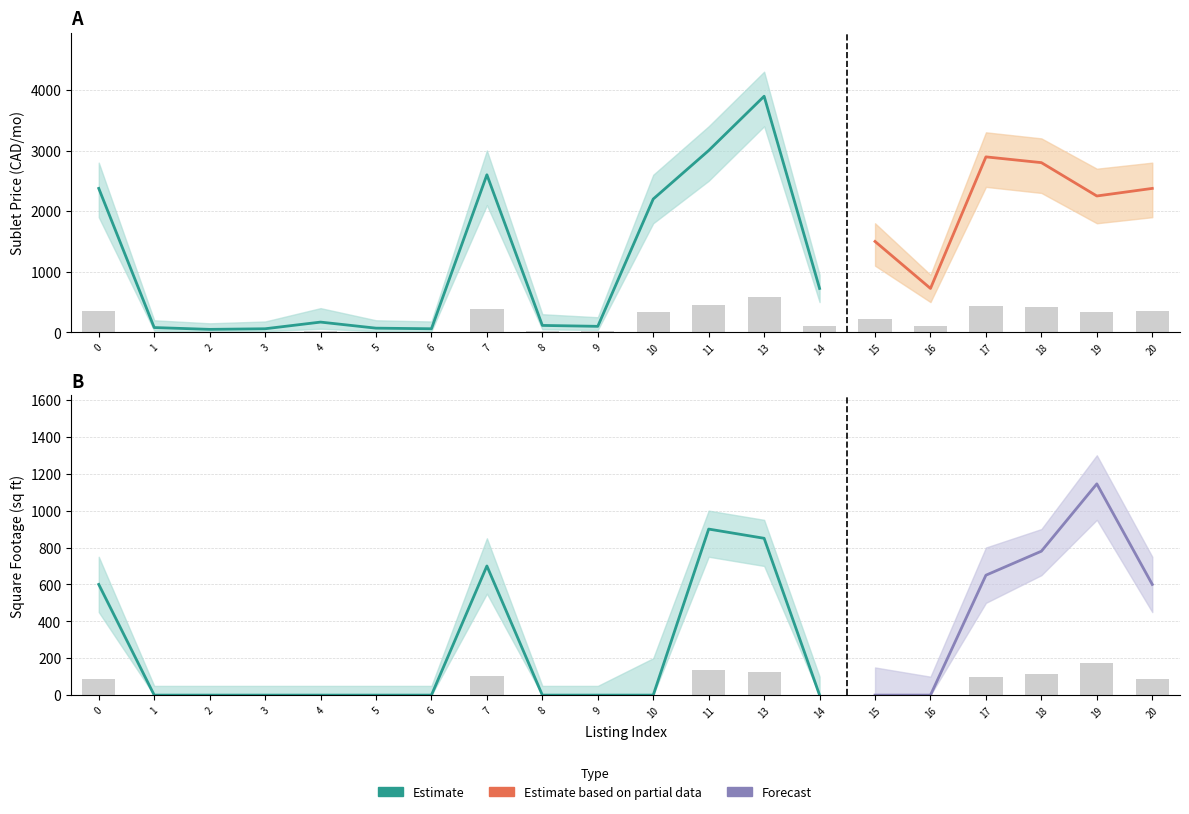

Between 3 and 15, which series saw the biggest shift?

sublet_price_upper